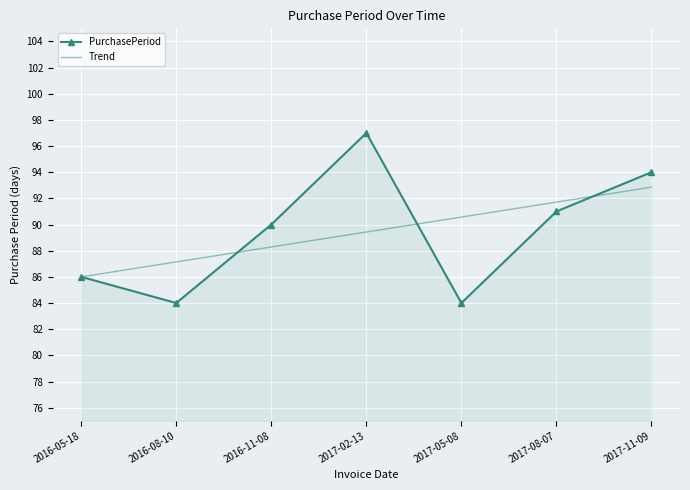

Reading left to right, transcribe all the data shown in this chart.

PurchasePeriod: 2016-05-18=86.0	2016-08-10=84.0	2016-11-08=90.0	2017-02-13=97.0	2017-05-08=84.0	2017-08-07=91.0	2017-11-09=94.0
Trend: 2016-05-18=86.0	2016-08-10=87.1	2016-11-08=88.3	2017-02-13=89.4	2017-05-08=90.6	2017-08-07=91.7	2017-11-09=92.9